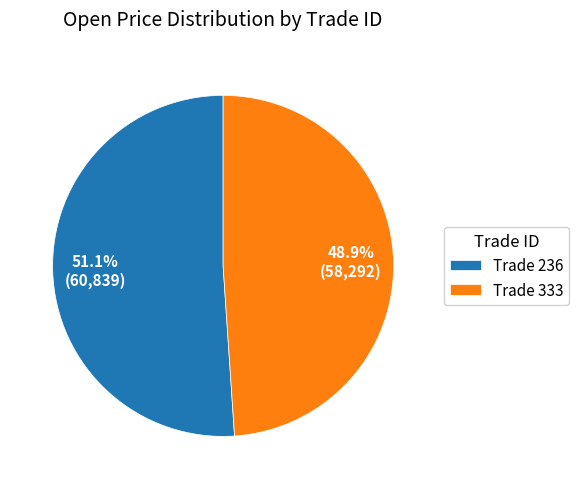

Rank the categories by value from lowest to highest.

Trade 333, Trade 236